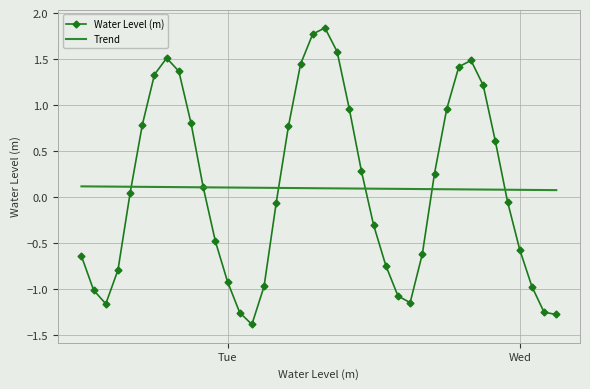

At how many categories does at least one series exceed 0?

40